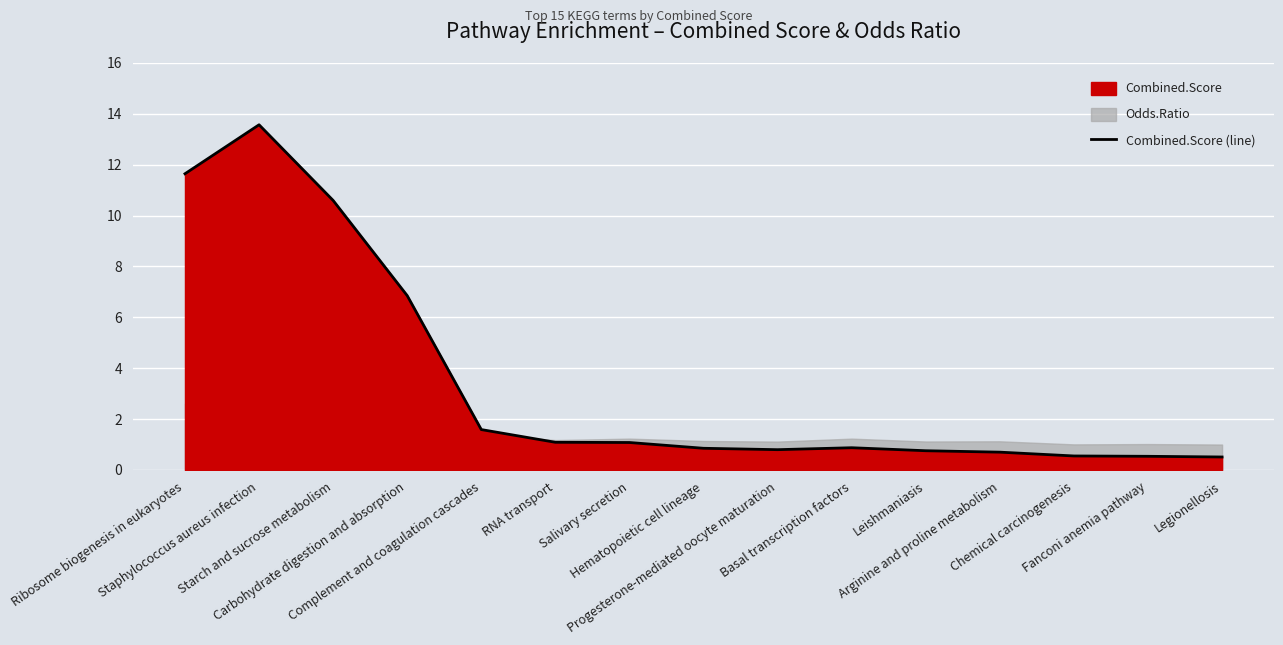

What is the average value?

3.5